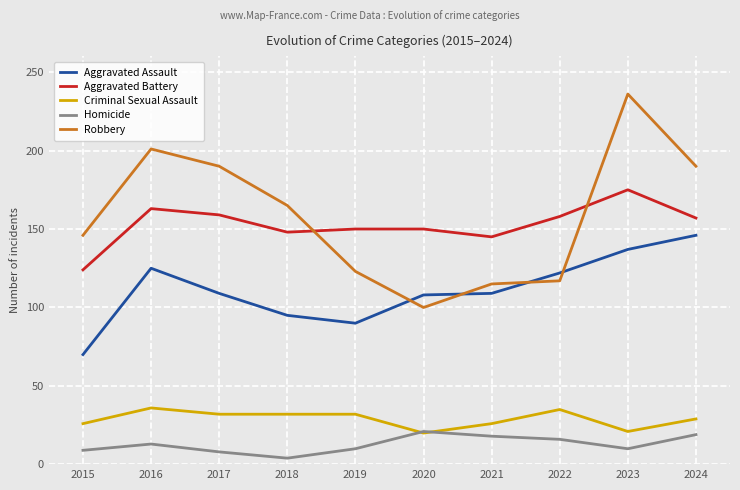

Is this an area chart (filled region under the line)?

No